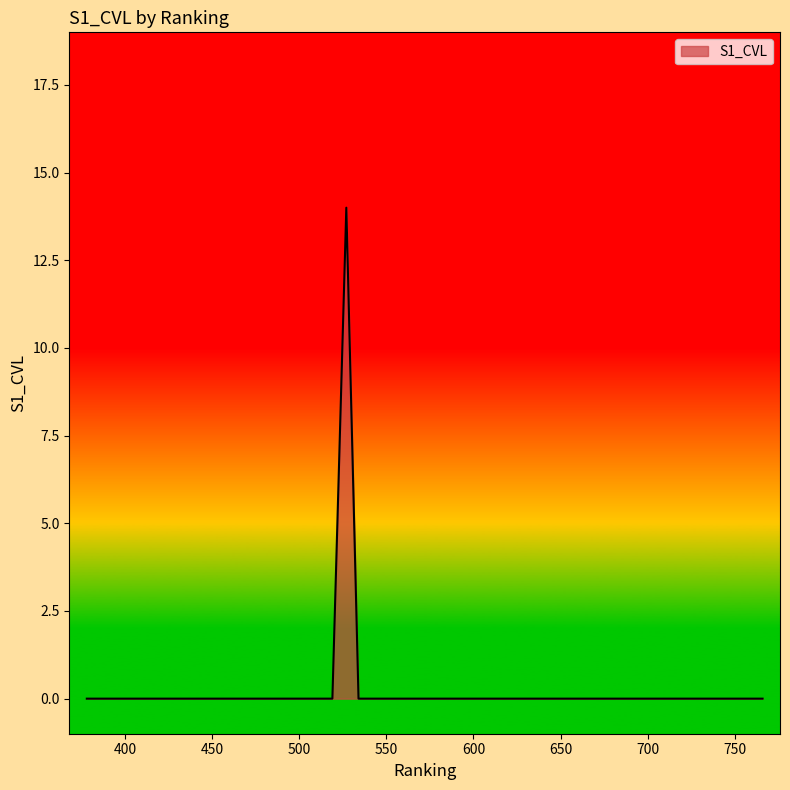

List the labels in order of value, largest first.

527, 378, 410, 410, 418, 431, 445, 450, 455, 486, 488, 492, 496, 496, 498, 509, 511, 511, 513, 513, 519, 534, 538, 540, 550, 552, 553, 553, 554, 562, 602, 608, 642, 655, 660, 666, 696, 720, 751, 766